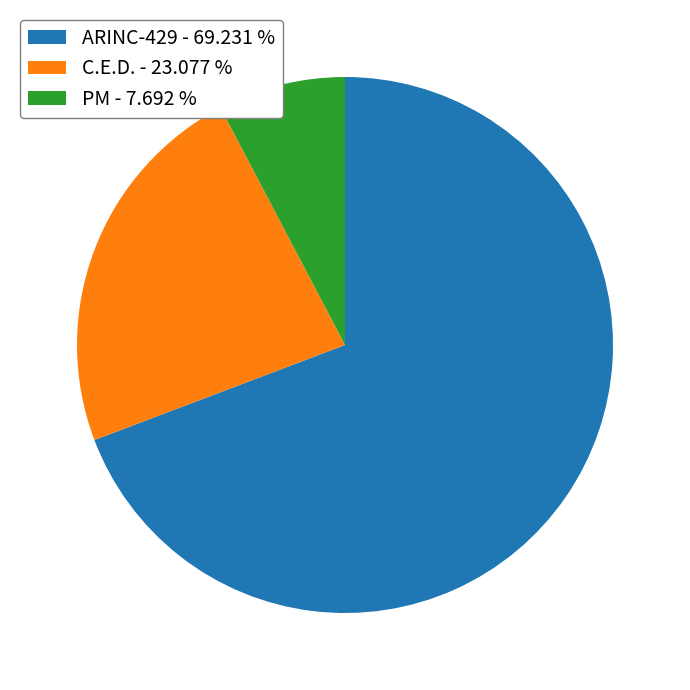

Is the sum of PM - 7.692 % and C.E.D. - 23.077 % greater than half?

No